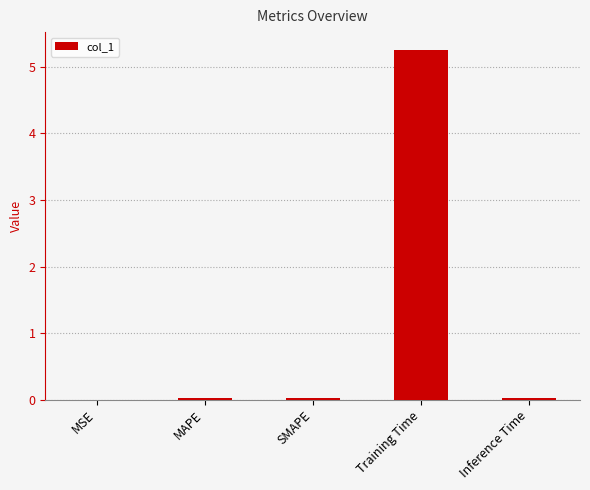

The chart shows a value of 0.0 at MSE. True or false?

True